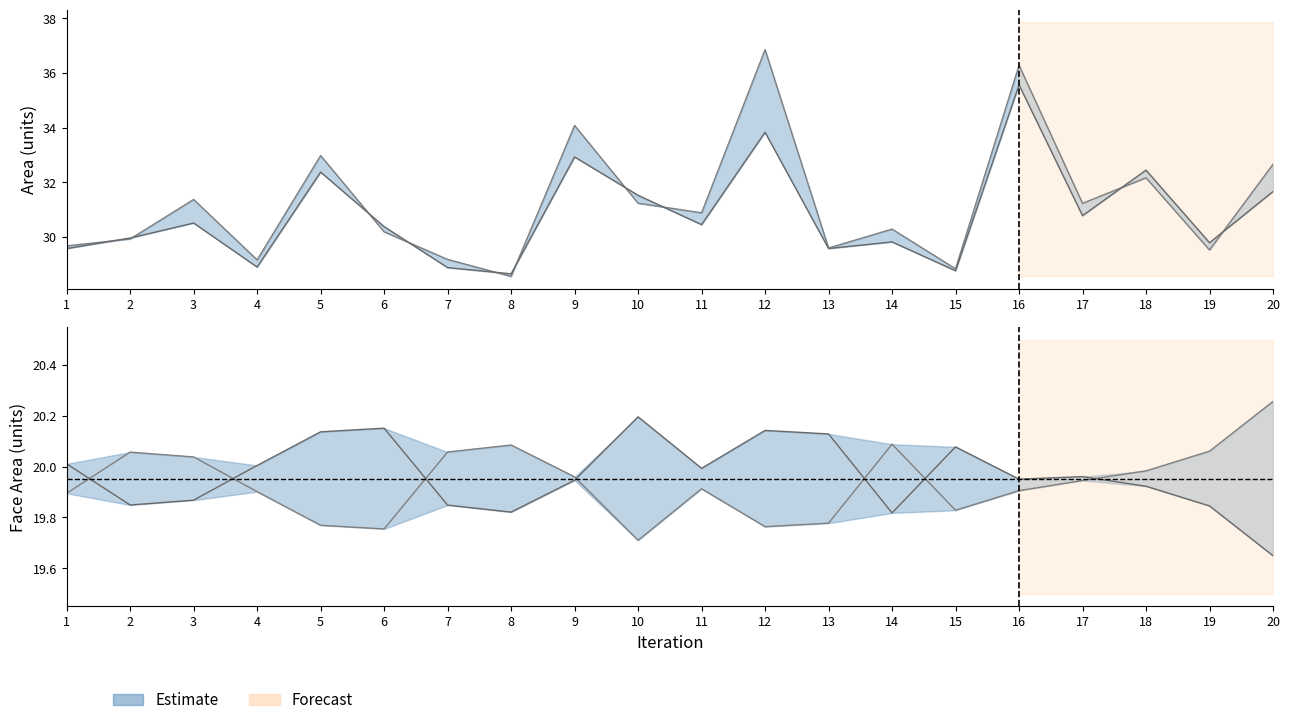

At how many categories does at least one series exceed 35?

2